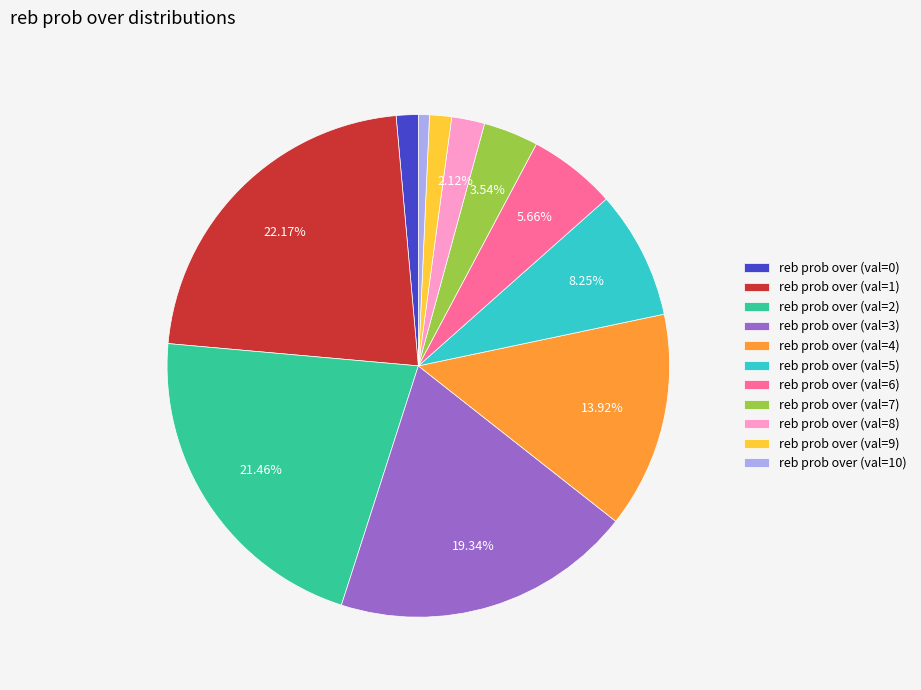

Count the number of slices in the pie.

11